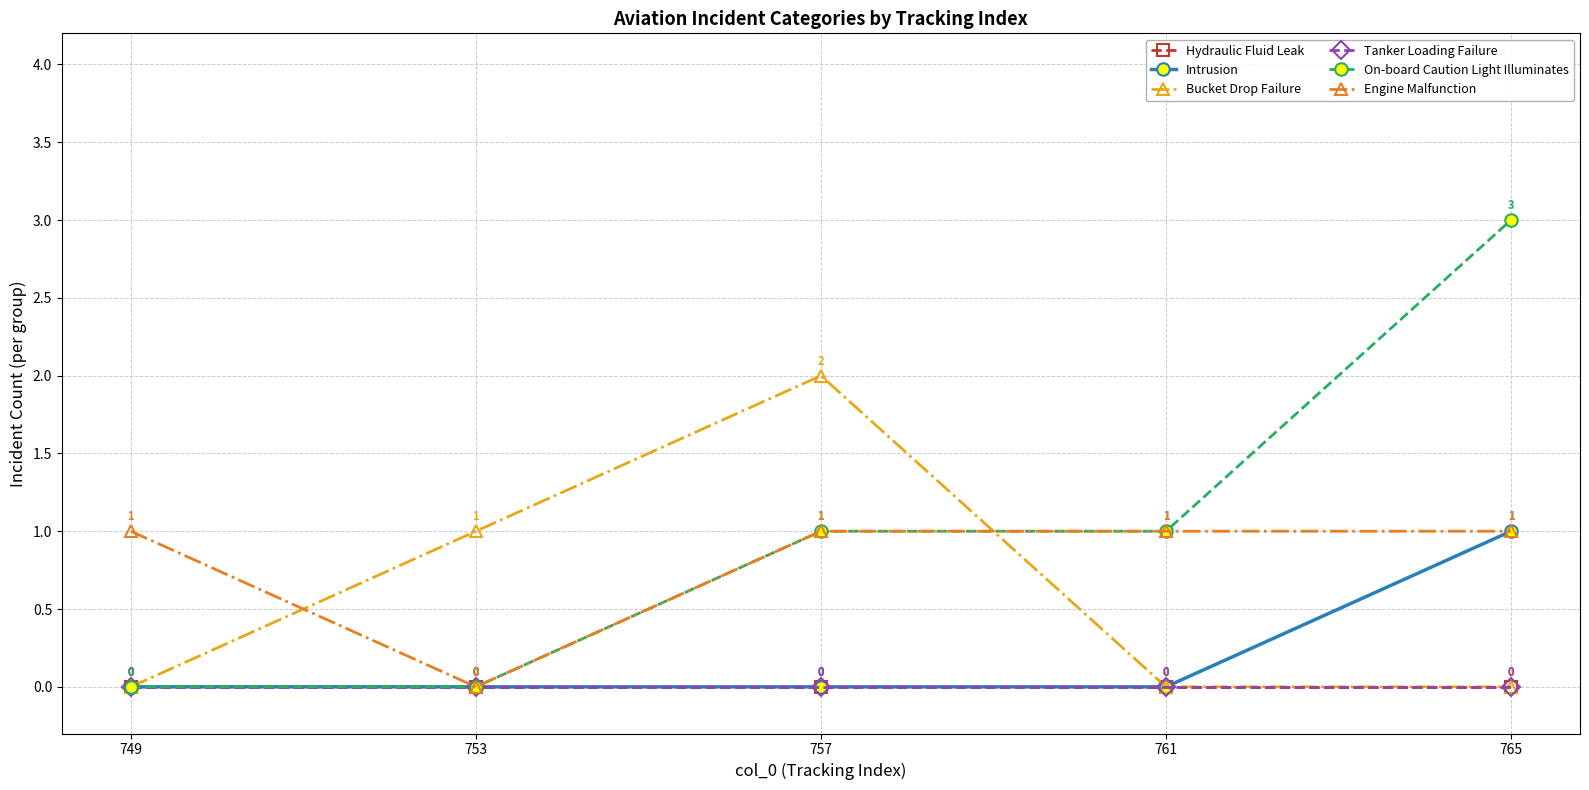

Does the chart have visible grid lines?

Yes